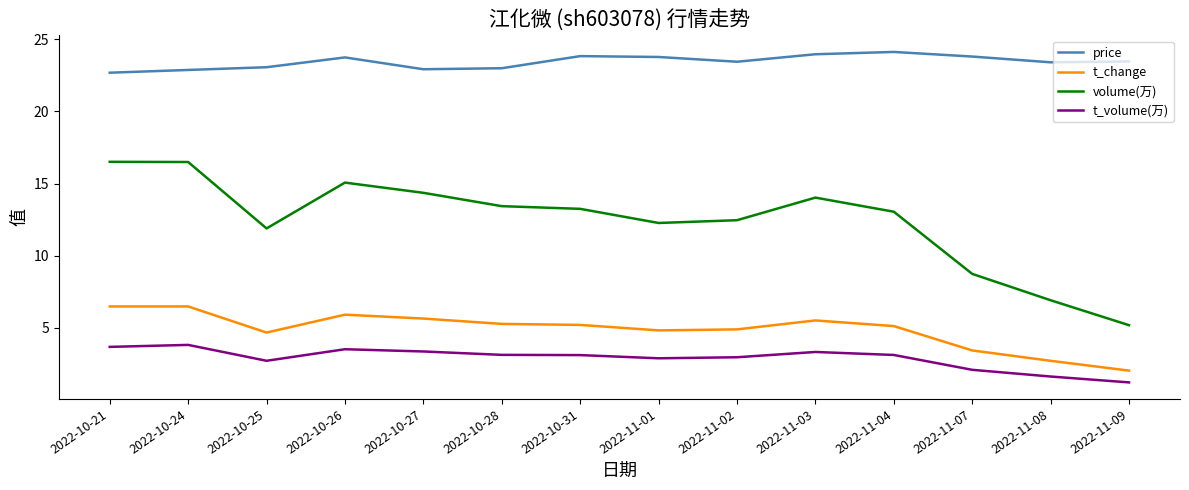

True or false: t_volume(万) and price intersect in this chart.

False